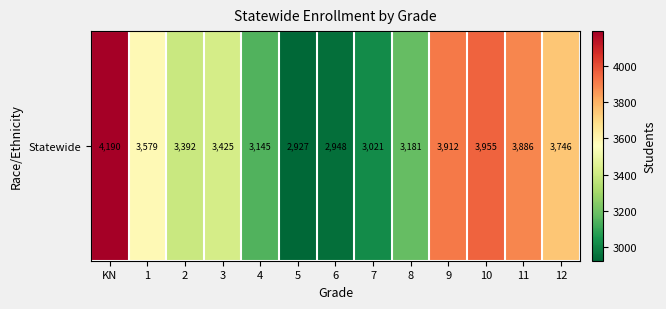

List the labels in order of value, smallest first.

5, 6, 7, 4, 8, 2, 3, 1, 12, 11, 9, 10, KN